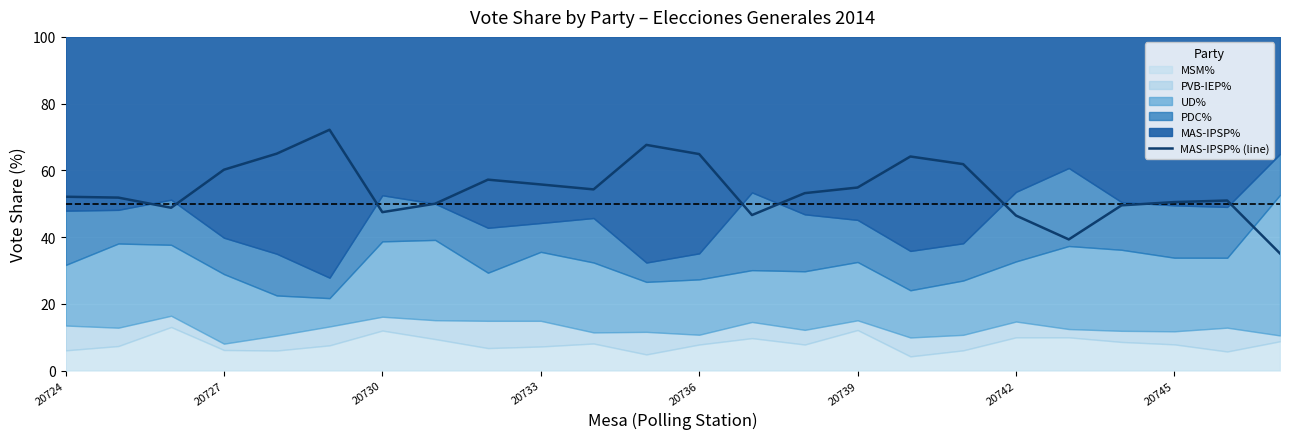

How many points are higher than both their immediate neighbors (excluding endpoints)?

5